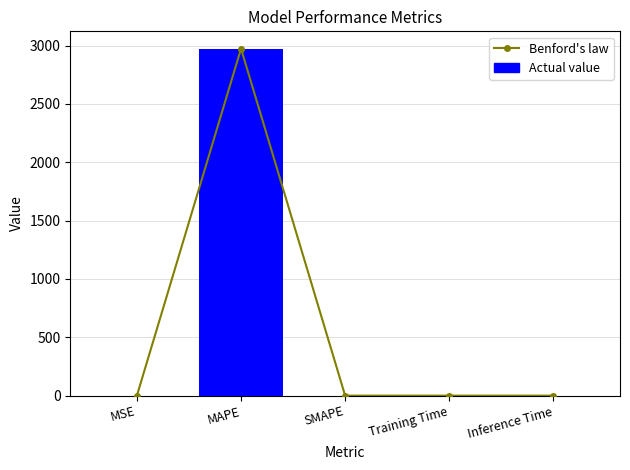

At which category is the sum across all series the highest?

MAPE